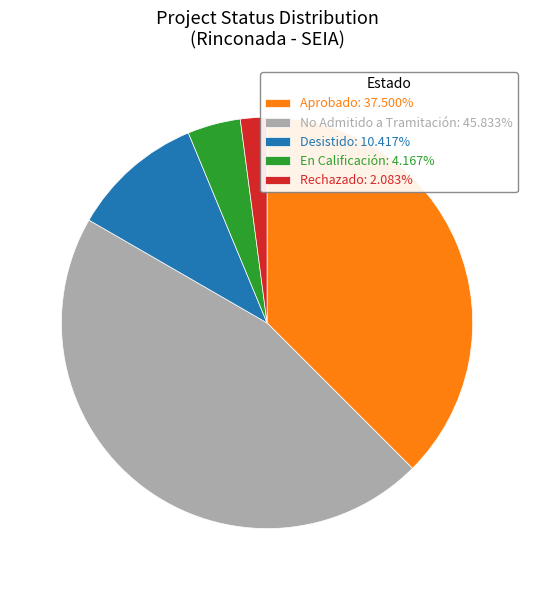

How many slices are in this pie chart?

5